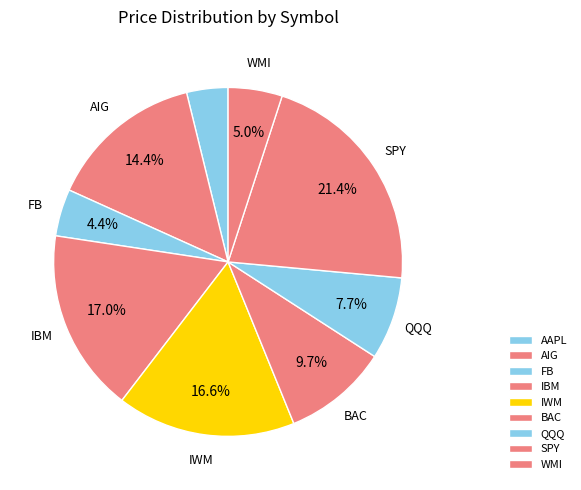

What is the change in value from AIG to QQQ?

-35.4